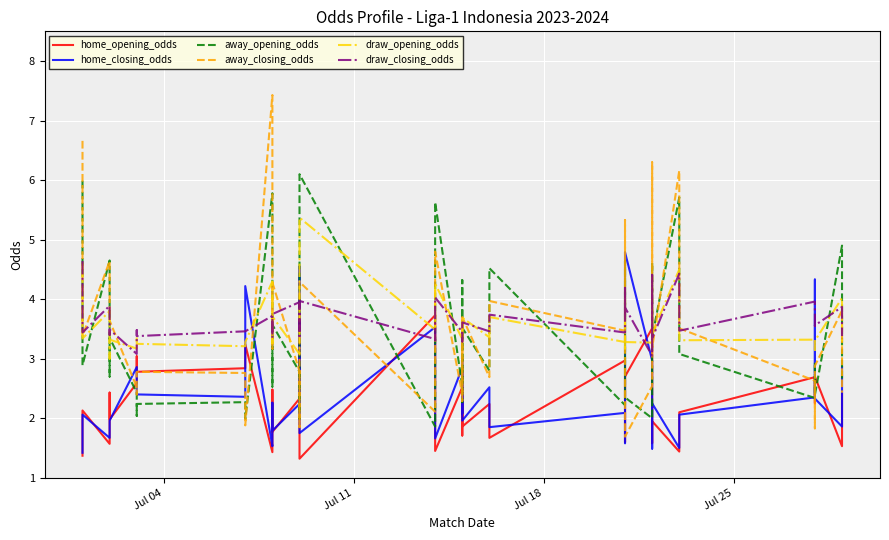

Reading right to left, what are all the values shown in this chart?

home_opening_odds: 2.4	1.5	2.7	2.2	2.7	2.1	1.4	1.9	1.6	3.5	2.7	2.7	1.6	3.0	1.7	2.2	1.9	2.8	1.7	2.5	1.4	1.6	3.7	1.3	3.3	2.3	1.8	2.5	2.1	1.4	3.2	2.8	2.8	3.0	2.6	2.0	2.4	1.6	2.1	1.4
home_closing_odds: 2.9	1.9	2.3	4.3	2.4	2.1	1.5	2.2	1.5	3.0	4.8	2.5	1.6	2.1	1.9	2.5	2.0	3.0	2.1	2.9	1.7	1.9	3.5	1.8	4.5	2.2	1.8	2.3	1.7	1.5	4.2	2.4	2.4	2.7	2.9	2.0	1.9	1.7	2.1	1.4
away_opening_odds: 2.7	4.9	2.4	2.9	2.3	3.1	5.7	3.4	4.6	2.0	2.4	2.4	4.6	2.2	4.5	2.8	3.5	2.3	4.3	2.5	5.6	4.9	1.9	6.1	2.0	2.8	3.6	2.5	2.8	5.8	2.0	2.3	2.2	2.0	2.4	3.4	2.7	4.7	2.9	6.0
away_closing_odds: 2.4	3.8	2.9	1.8	2.6	3.5	6.2	3.2	6.3	2.5	1.7	2.5	5.3	3.5	4.0	2.7	3.7	2.3	3.7	2.4	4.8	3.0	2.1	4.3	1.9	2.8	4.3	3.2	5.2	7.4	1.9	2.8	2.8	2.4	2.5	3.6	3.9	4.6	3.4	6.7
draw_opening_odds: 3.2	4.0	3.3	3.1	3.3	3.3	4.5	3.4	3.9	3.3	3.3	3.1	4.0	3.3	3.7	3.4	3.7	3.4	3.6	3.3	4.3	4.1	3.5	5.4	3.3	3.1	3.7	3.3	3.6	4.3	3.3	3.2	3.2	3.4	3.2	3.3	3.0	3.8	3.3	4.6
draw_closing_odds: 3.4	3.9	3.6	3.5	4.0	3.5	4.4	3.3	4.4	3.0	3.9	3.7	4.2	3.4	3.7	3.5	3.6	3.5	3.3	3.5	4.0	3.3	3.3	4.0	3.4	4.0	3.8	3.4	3.6	3.7	3.5	3.5	3.4	3.5	3.1	3.5	3.4	3.9	3.4	4.6